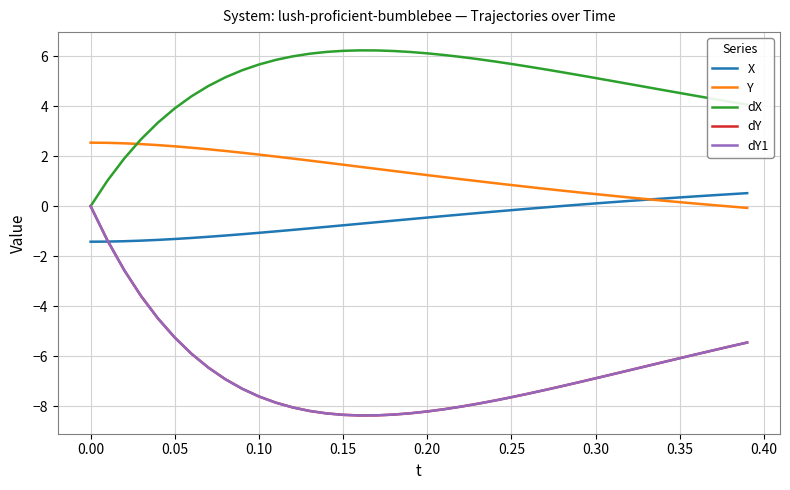

Does the chart display data point markers on the line(s)?

No